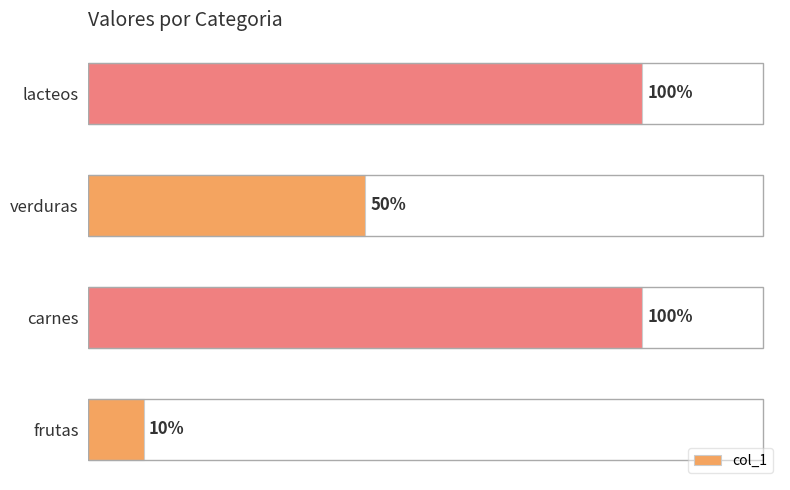

Does the chart contain any negative values?

No